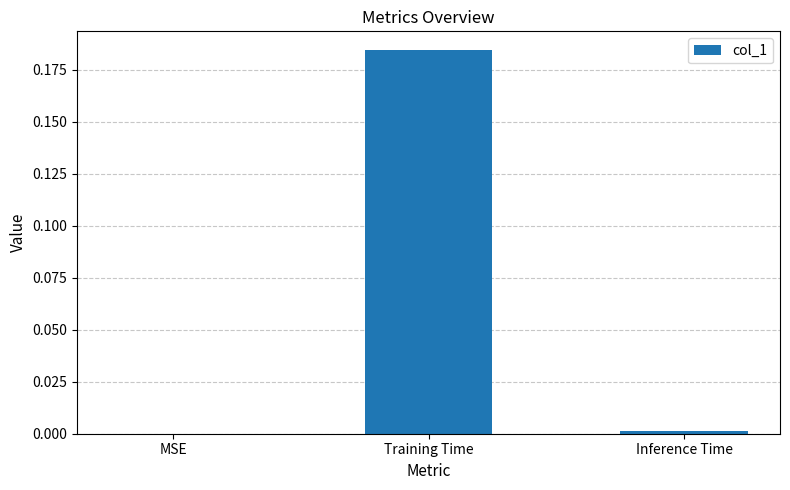

True or false: the data shows -0.1 at MSE.

False